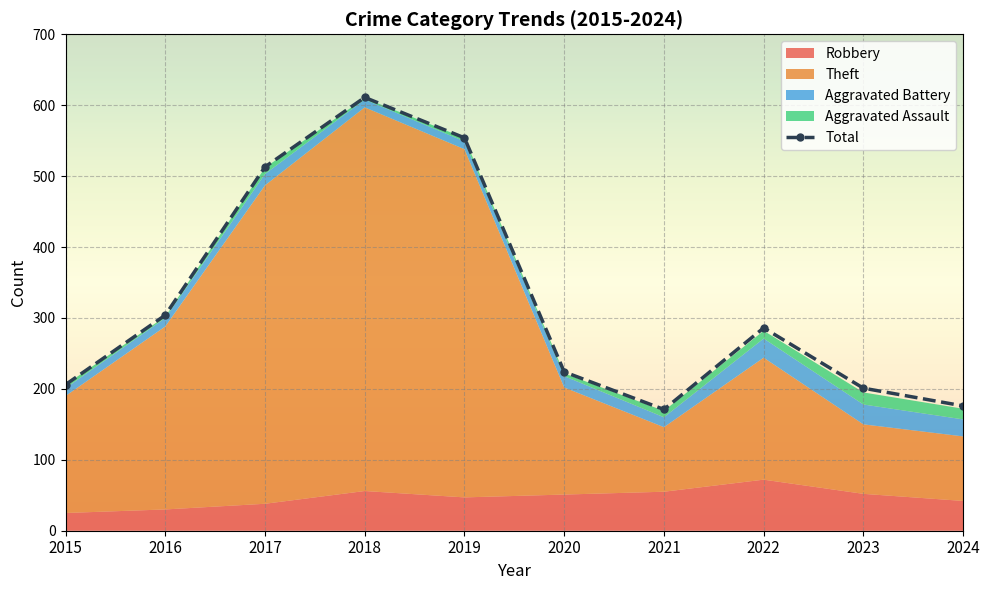

Reading left to right, extract all data points from this chart.

206	304	513	611	554	224	171	286	201	176